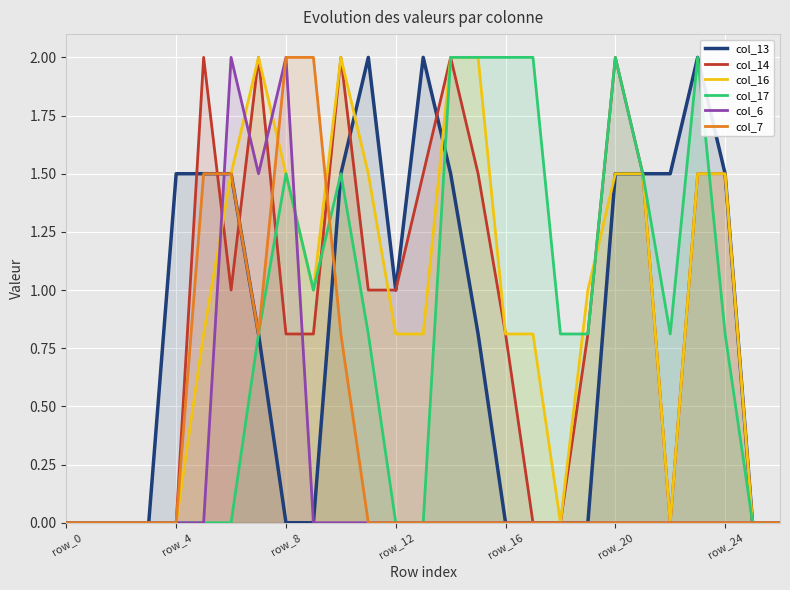

True or false: col_6 has more than 0 points higher than both neighbors.

True